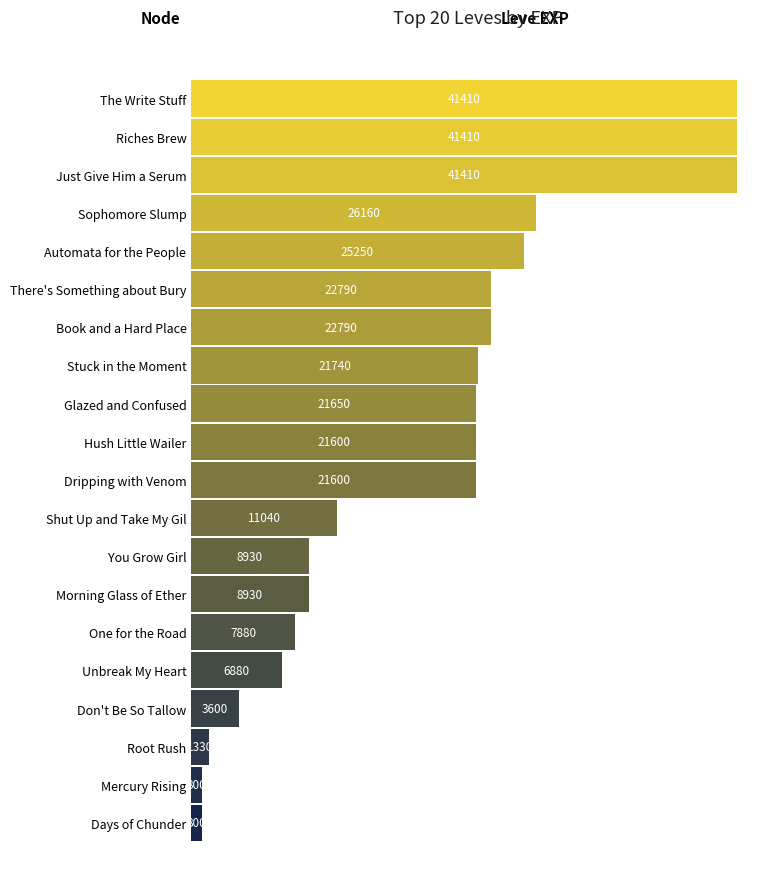

Reading bottom to top, what are all the values shown in this chart?

800	800	1330	3600	6880	7880	8930	8930	11040	21600	21600	21650	21740	22790	22790	25250	26160	41410	41410	41410